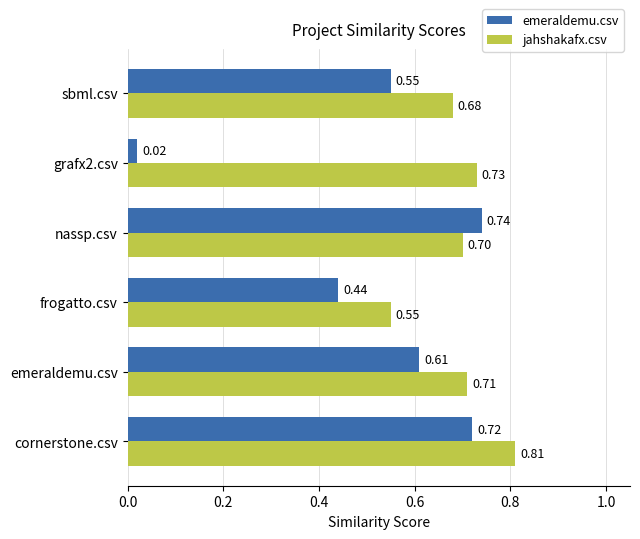

List the labels in order of emeraldemu.csv value, smallest first.

grafx2.csv, frogatto.csv, sbml.csv, emeraldemu.csv, cornerstone.csv, nassp.csv